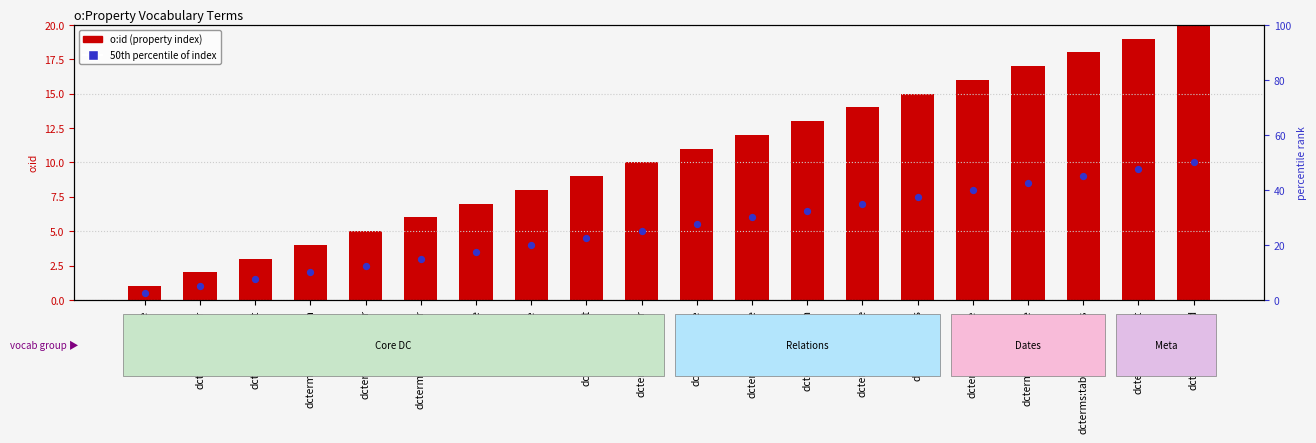

What is the total value across all series at dcterms:abstract?

28.5